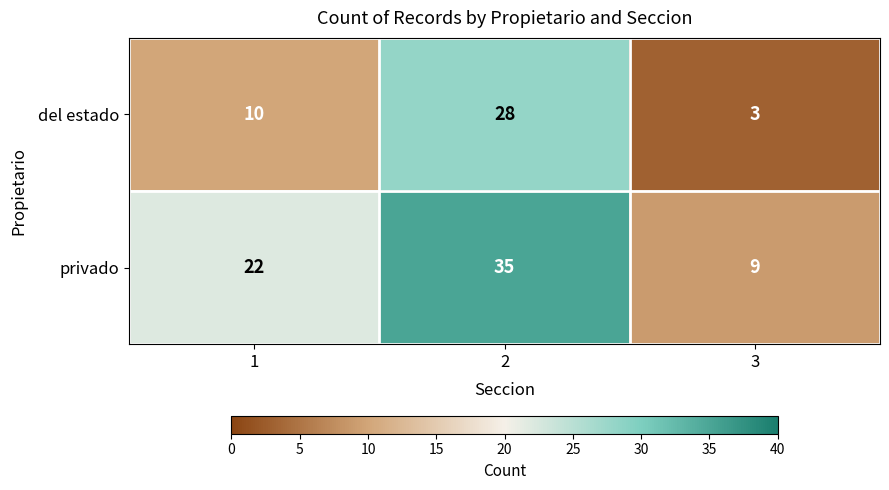

Read the del estado value at 1.

10